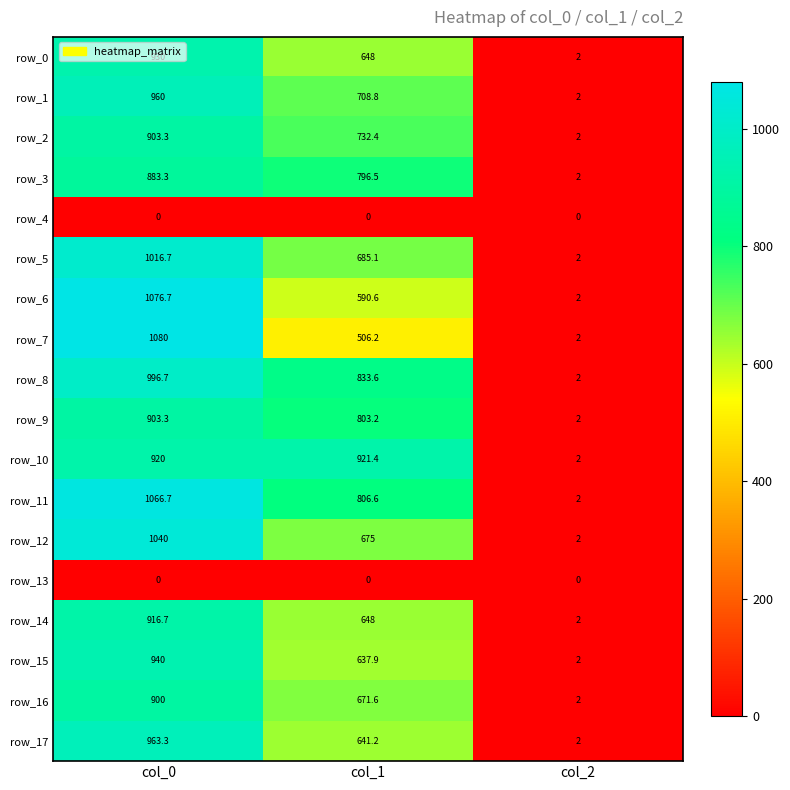

At which label does row_14 reach its minimum?

col_2